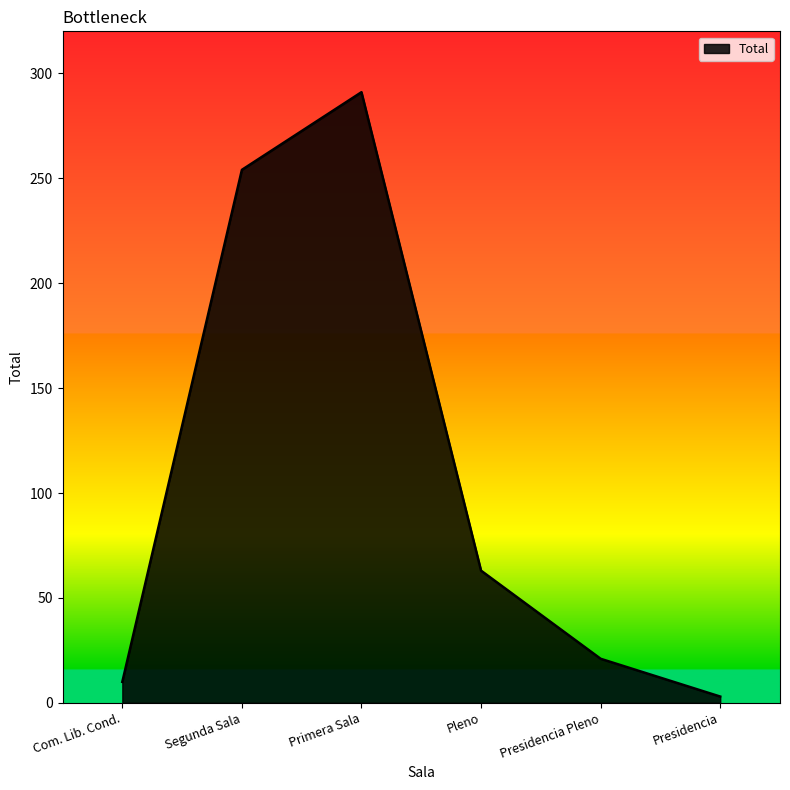

Rank the categories by value from highest to lowest.

Primera Sala, Segunda Sala, Pleno, Presidencia Pleno, Com. Lib. Cond., Presidencia